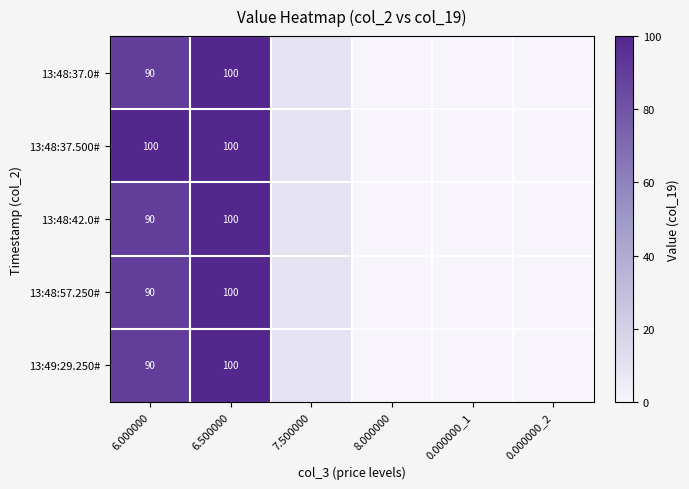

What is the total value across all series at 6.500000?

500